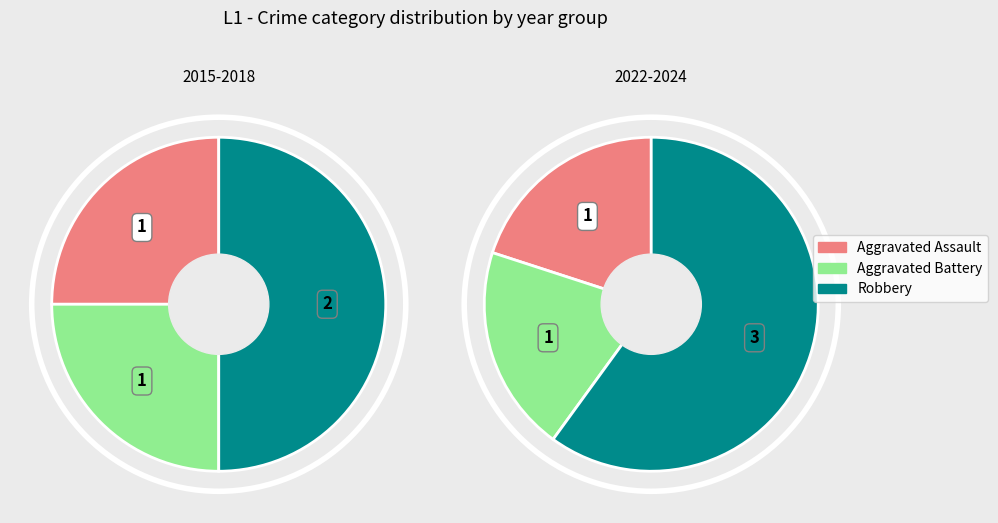

Does Aggravated Assault represent more than half of the total?

No